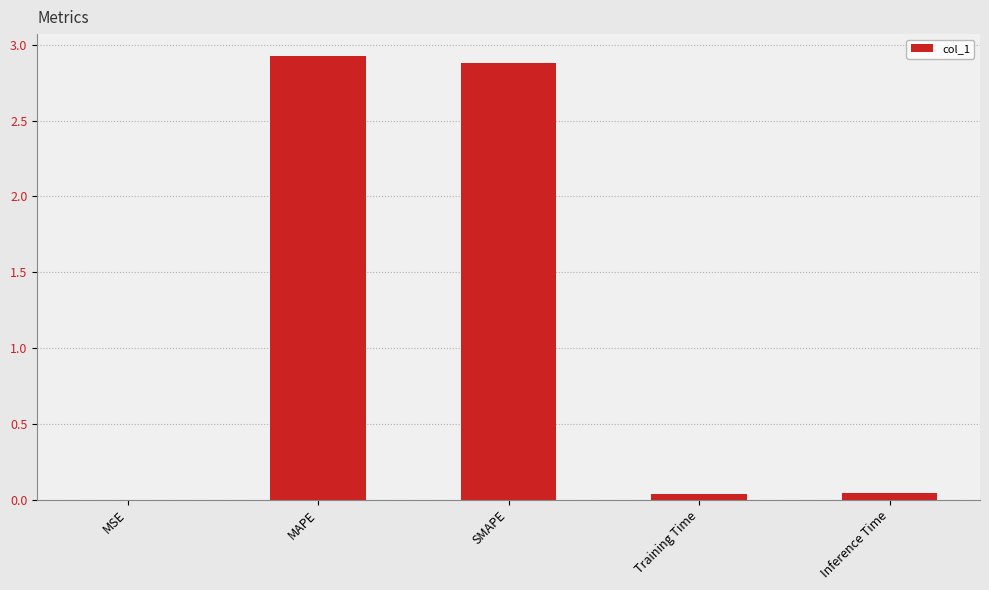

The value at MAPE is 2.9. True or false?

True